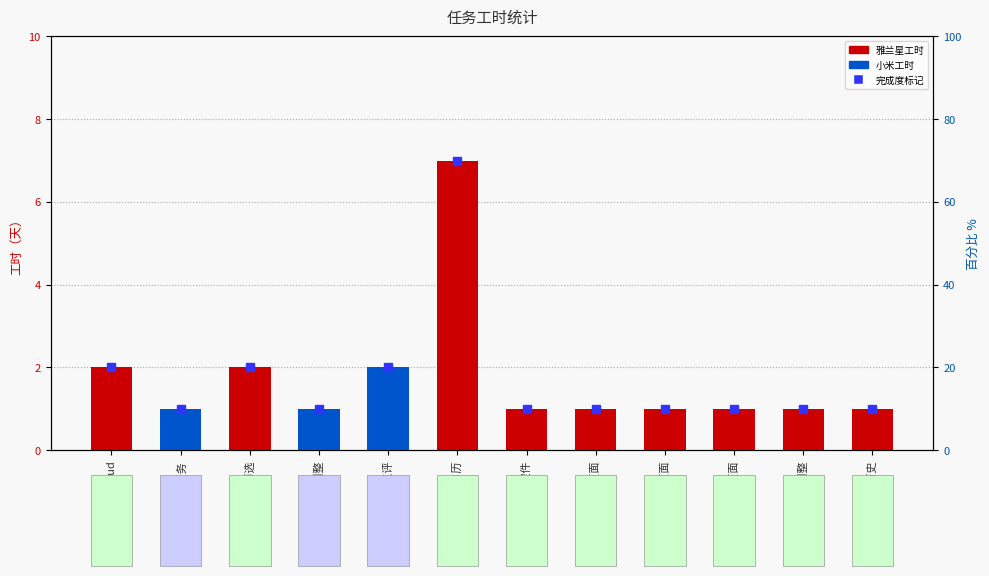

How many values are between 1 and 2?

11